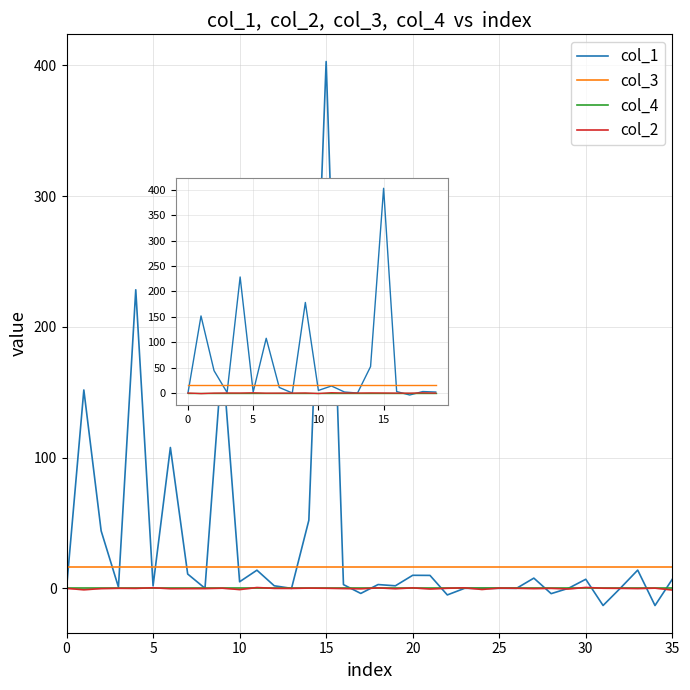

True or false: col_3 and col_2 intersect in this chart.

False